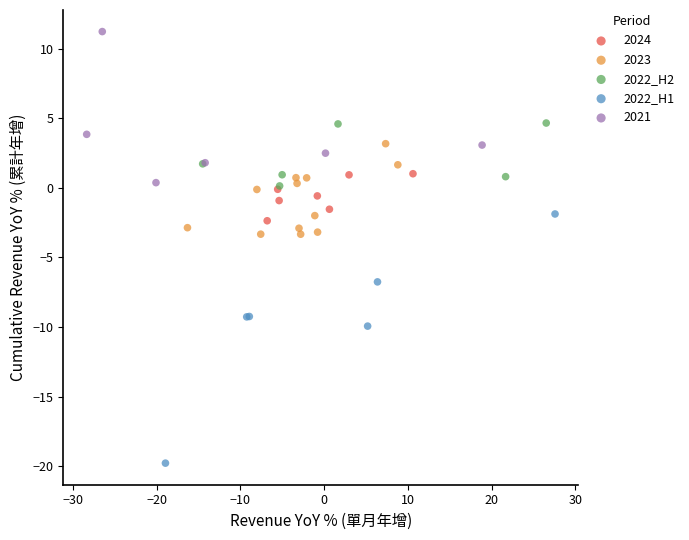

Which series has the widest spread of Y values?

2022_H1